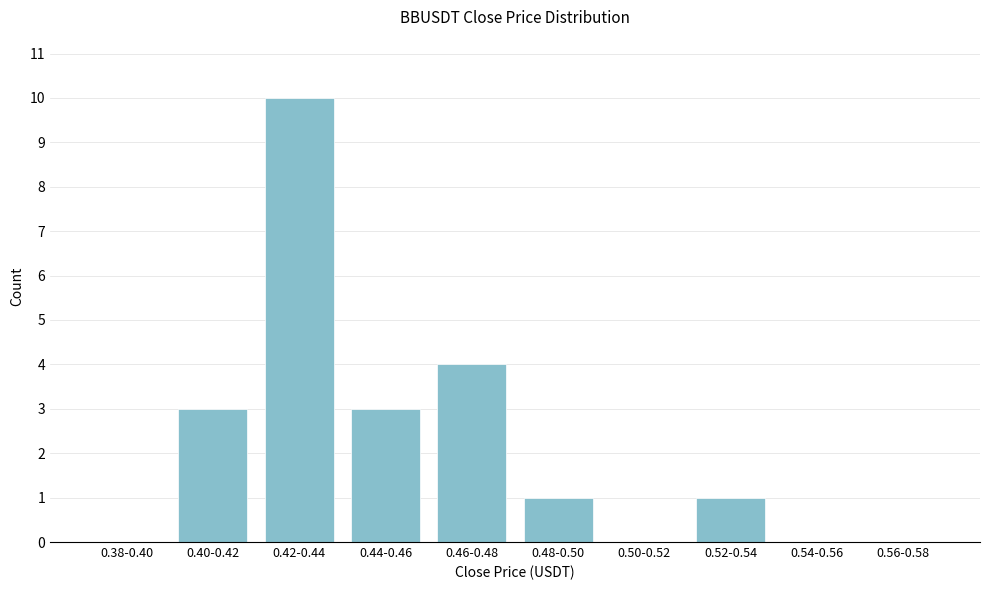

Reading right to left, what are all the values shown in this chart?

0.56-0.58=0	0.54-0.56=0	0.52-0.54=1	0.50-0.52=0	0.48-0.50=1	0.46-0.48=4	0.44-0.46=3	0.42-0.44=10	0.40-0.42=3	0.38-0.40=0